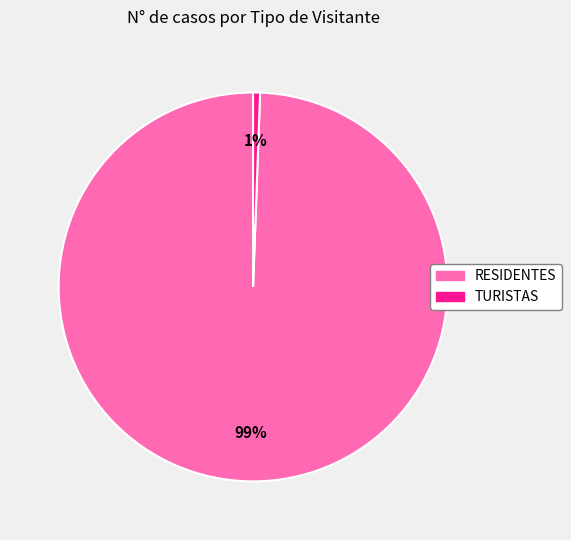

Rank the categories by value from lowest to highest.

TURISTAS, RESIDENTES